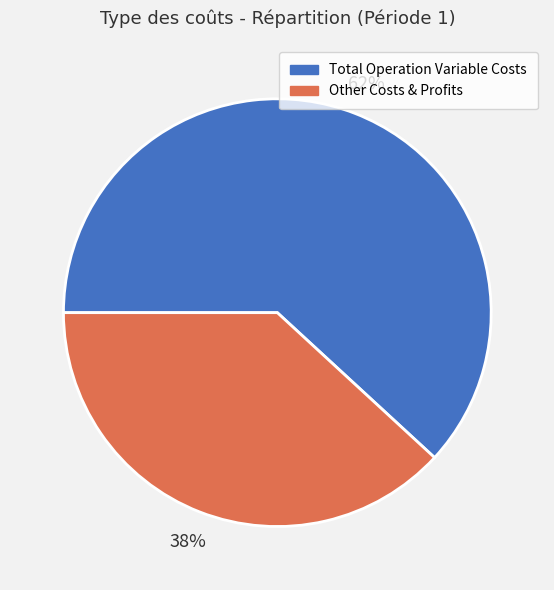

Which slice is the smallest?

Other Costs & Profits